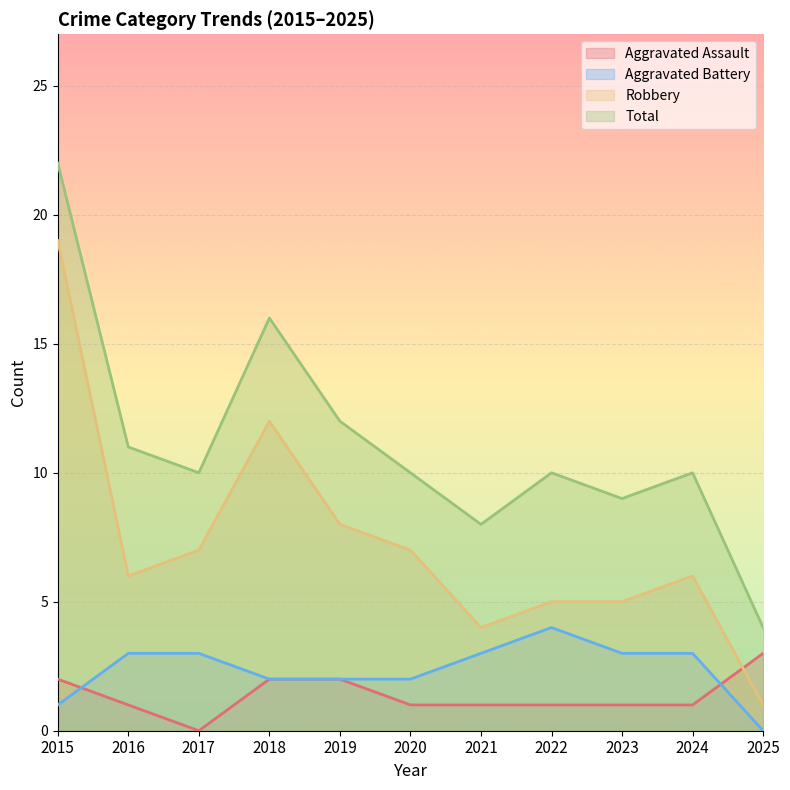

What are all the series names shown in the legend?

Aggravated Assault, Aggravated Battery, Robbery, Total